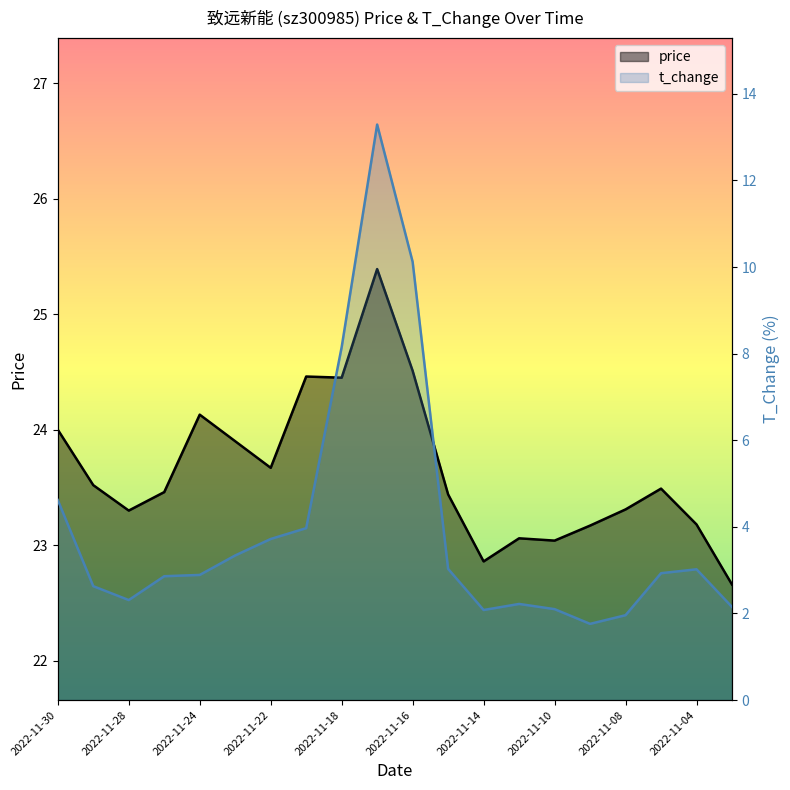

Which series has the largest total across all categories?

price